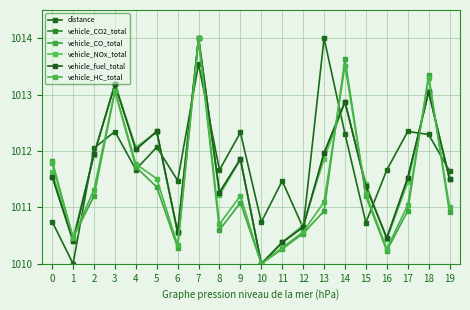

Which category has the highest value in the vehicle_CO_total series?

7